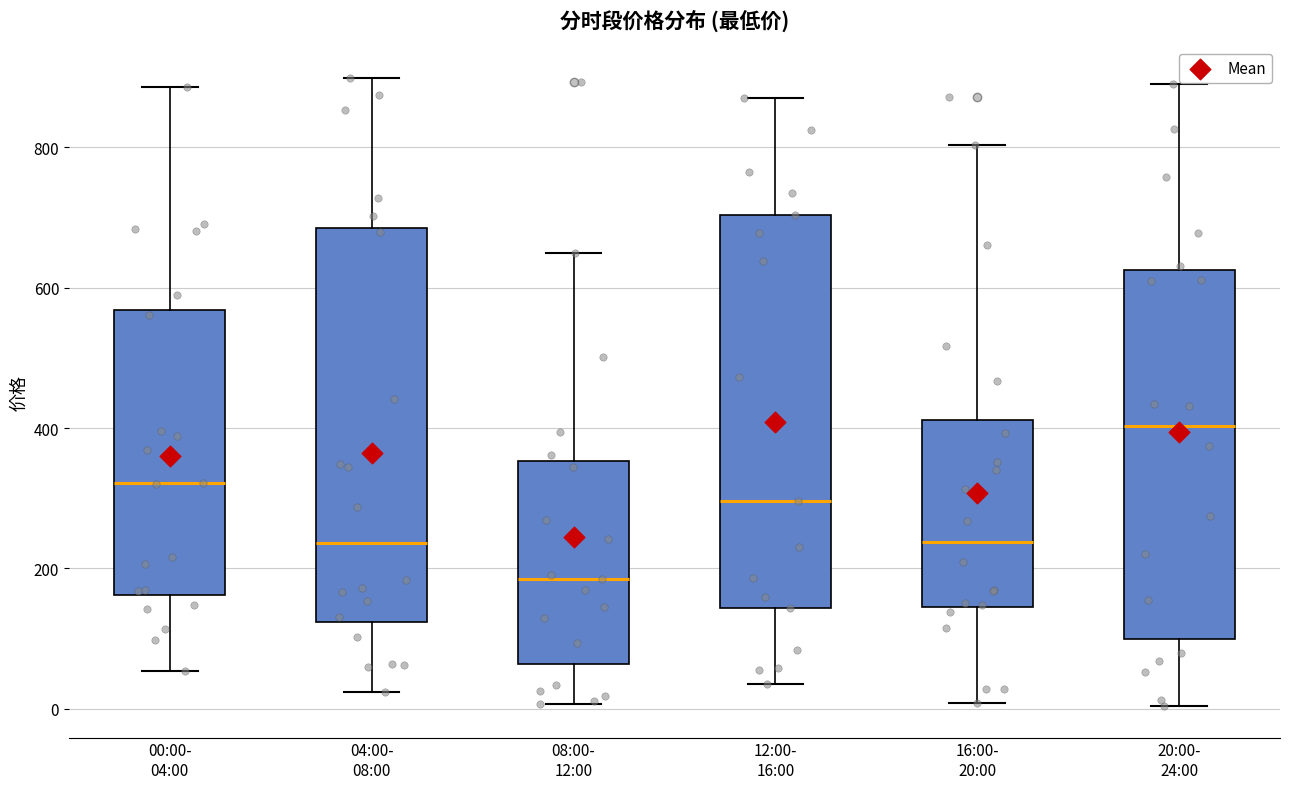

Reading left to right, read every box against the y-axis: the position of its median line, the range the box covers, and the ends of its whiskers. The values are not printed on the chart, so give them approximately, as read against the axis.

00:00- 04:00: median 320, box 160 to 560, whiskers 60 to 880
04:00- 08:00: median 240, box 120 to 680, whiskers 20 to 900
08:00- 12:00: median 180, box 60 to 360, whiskers 0 to 640
12:00- 16:00: median 300, box 140 to 700, whiskers 40 to 860
16:00- 20:00: median 240, box 140 to 420, whiskers 0 to 800
20:00- 24:00: median 400, box 100 to 620, whiskers 0 to 880